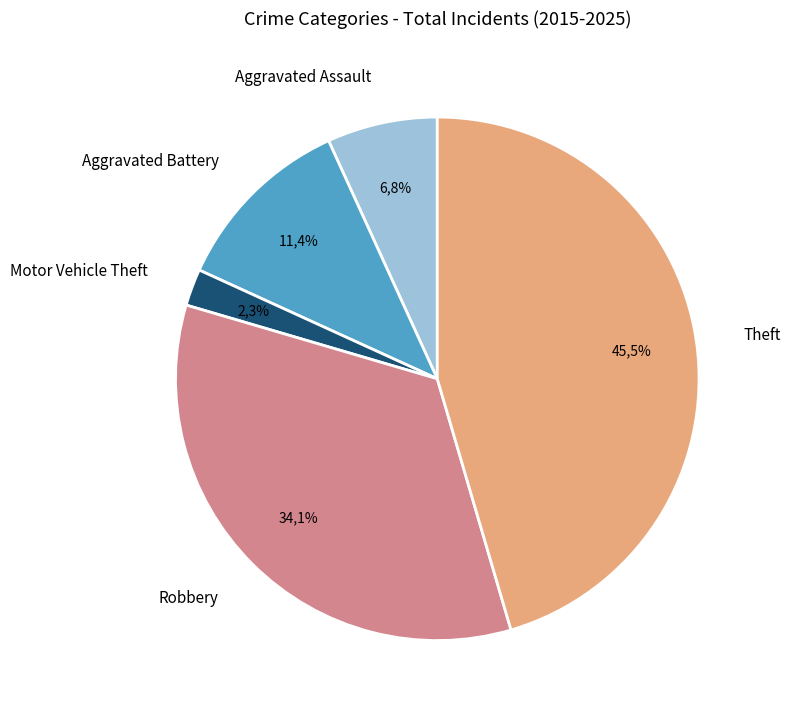

How many slices are in this pie chart?

5